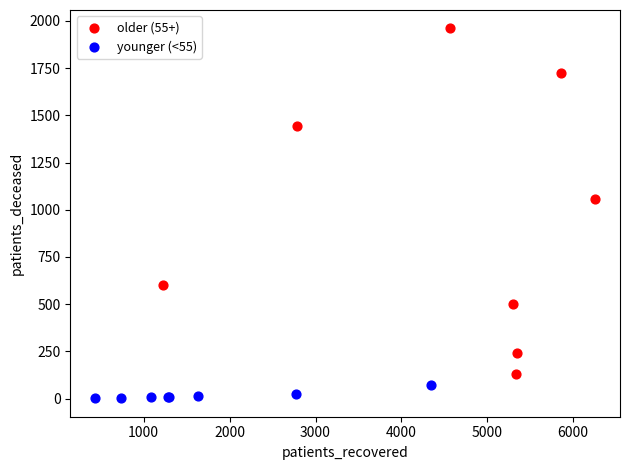

Which series contains the highest Y value?

older (55+)